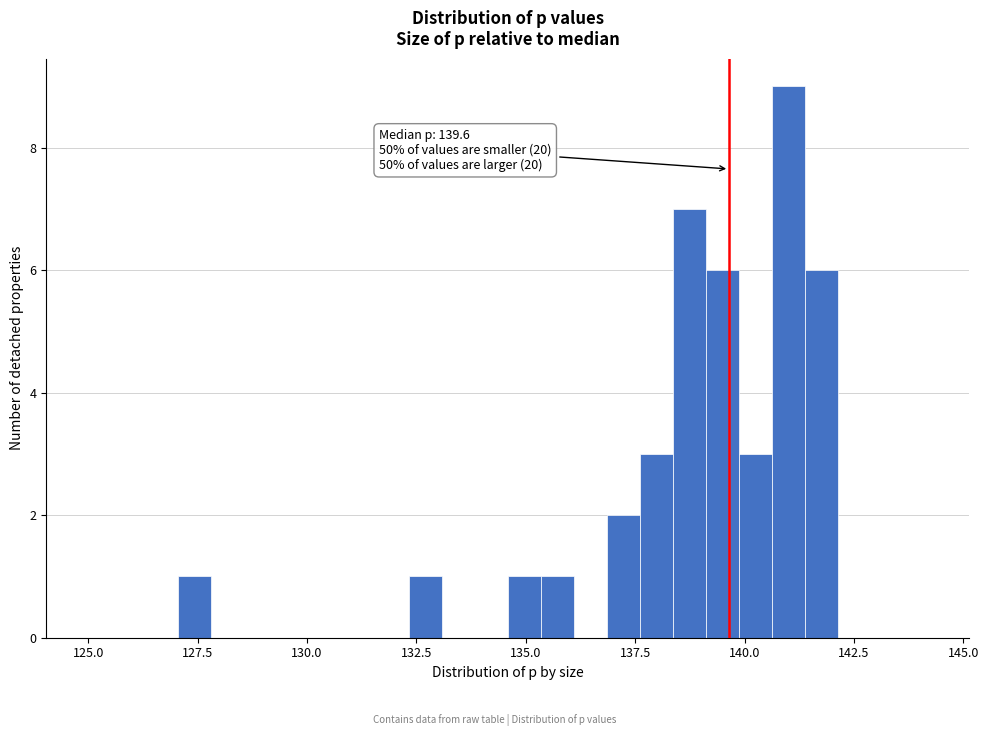

Around what value on the x-axis is the tallest bar? Give the approximate position of its centre, as read against the axis.

141.0